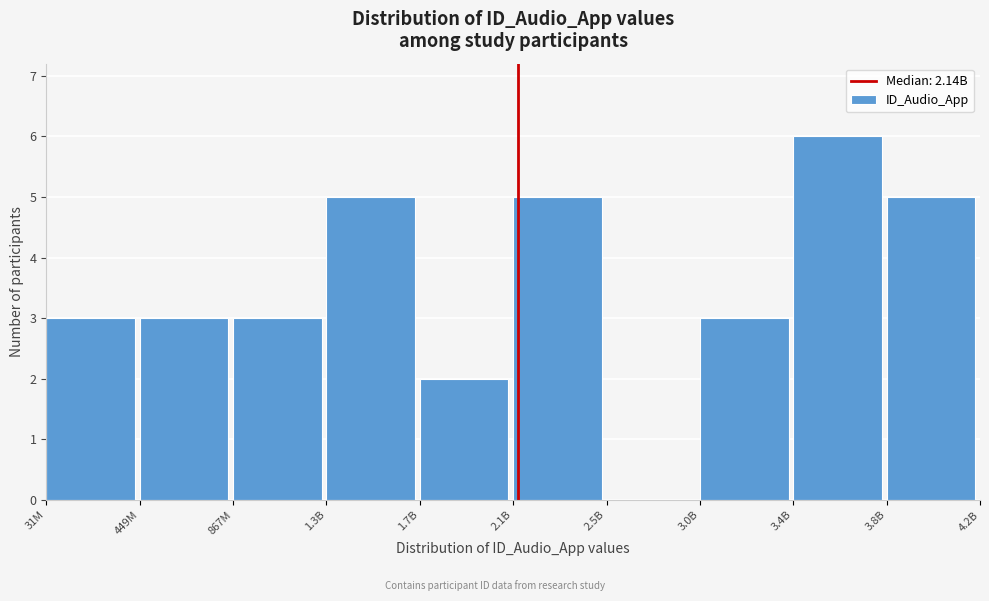

Reading left to right, transcribe all the data shown in this chart.

31M=3	449M=3	867M=3	1.3B=5	1.7B=2	2.1B=5	2.5B=0	3.0B=3	3.4B=6	3.8B=5